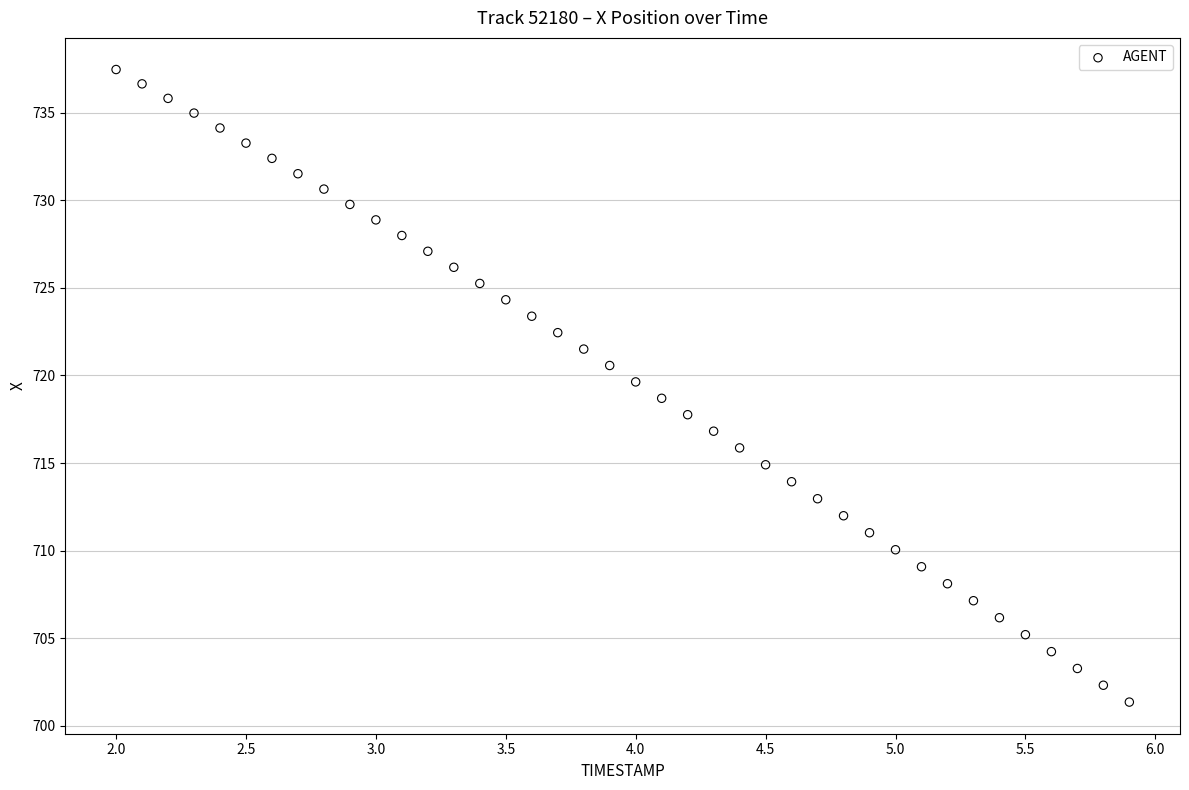

What is the range of Y values (max minus min)?

36.1